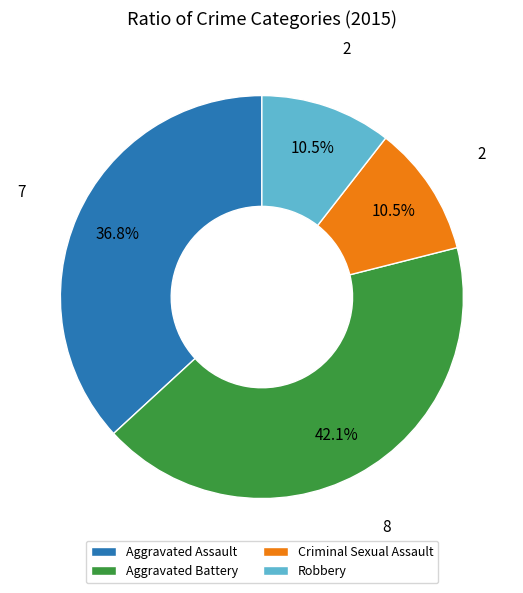

Does any single category account for the majority?

No